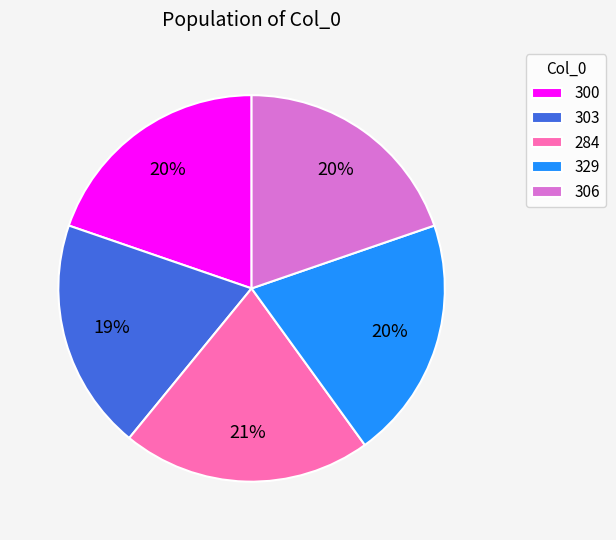

Count the number of slices in the pie.

5